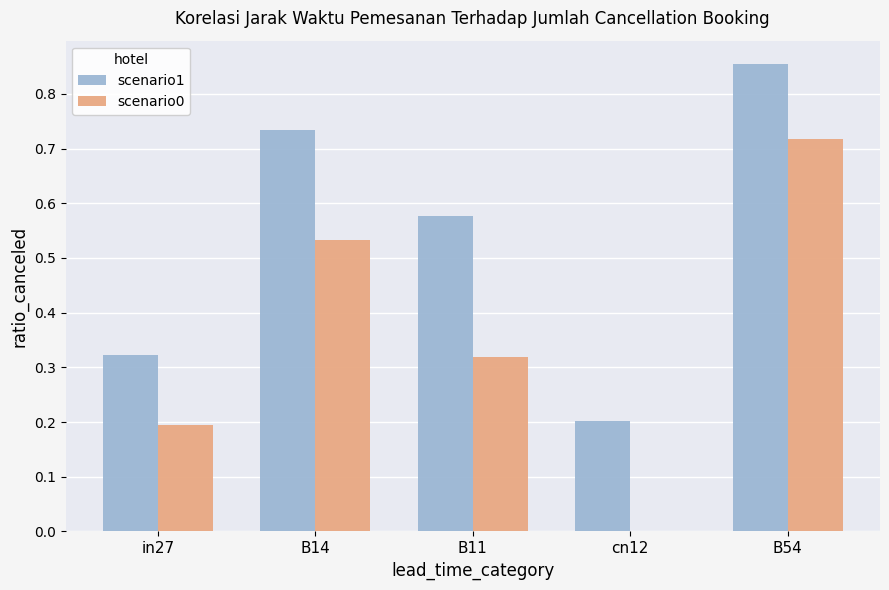

How many data points in scenario0 are above 0?

4